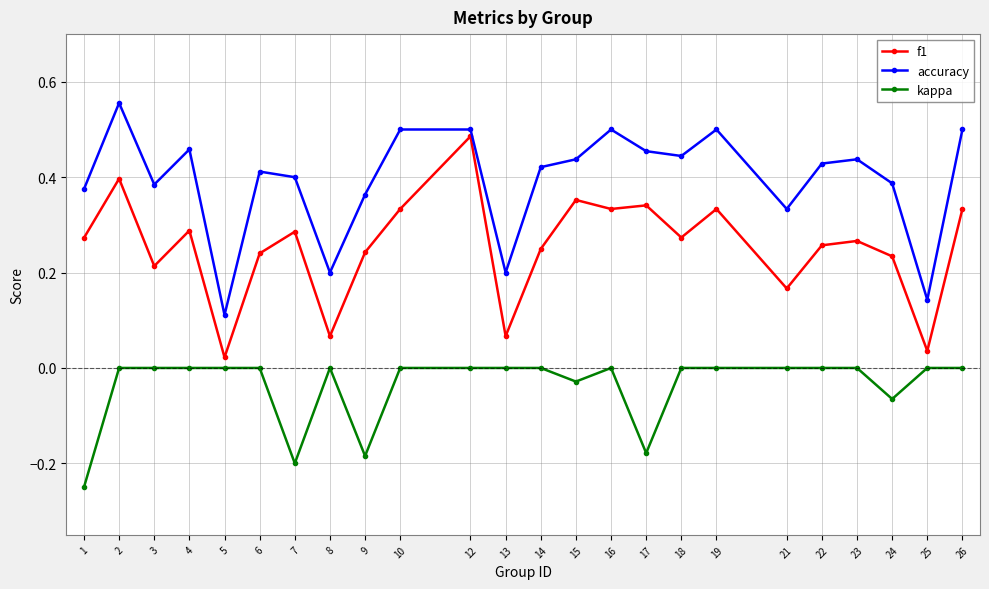

True or false: kappa and accuracy intersect in this chart.

False